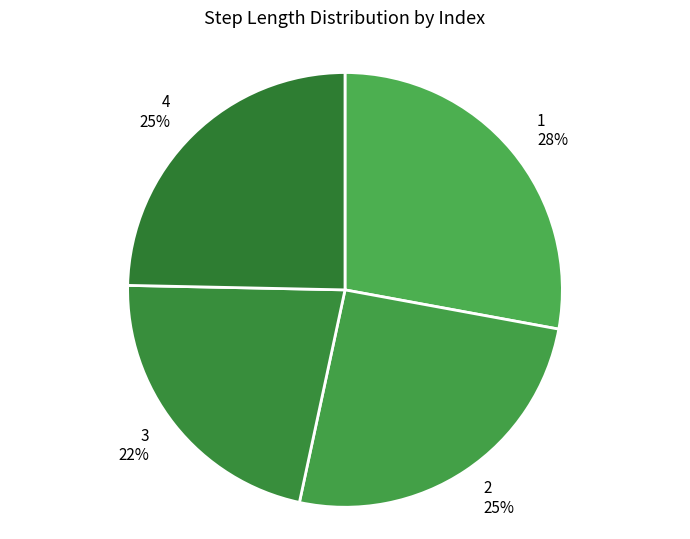

Which slice is the smallest?

3